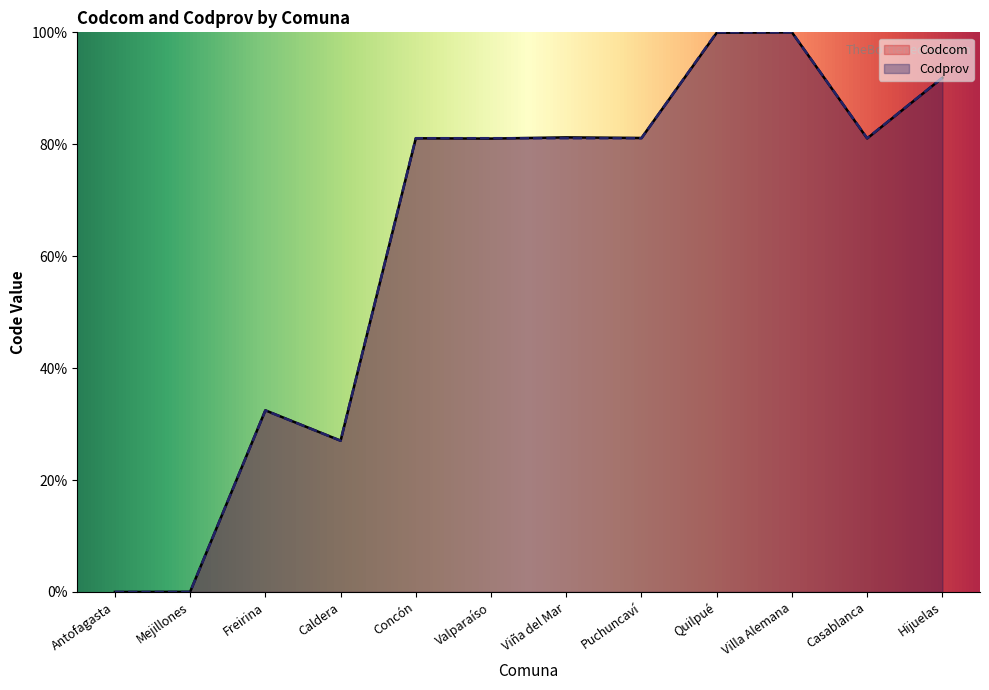

Which category has the lowest value in the Codcom series?

Antofagasta